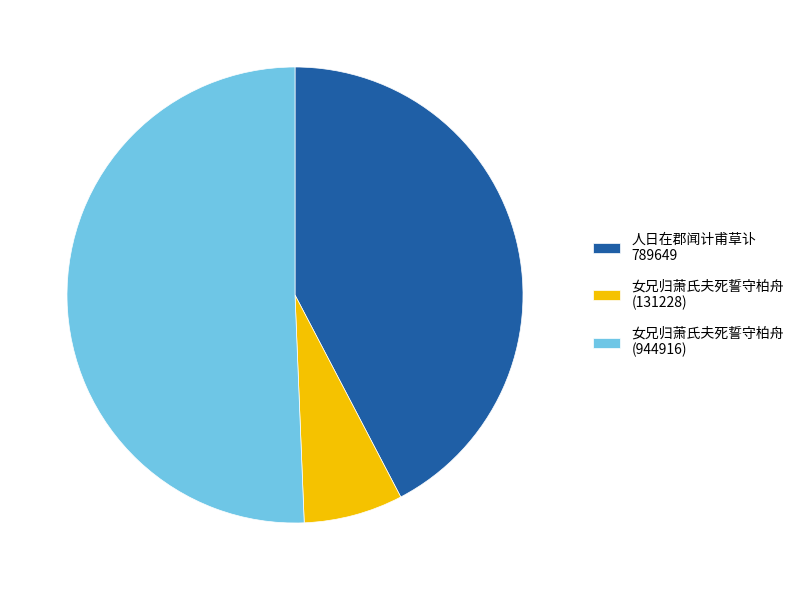

Which slice is the smallest?

女兄归萧氏夫死誓守柏舟 (131228)